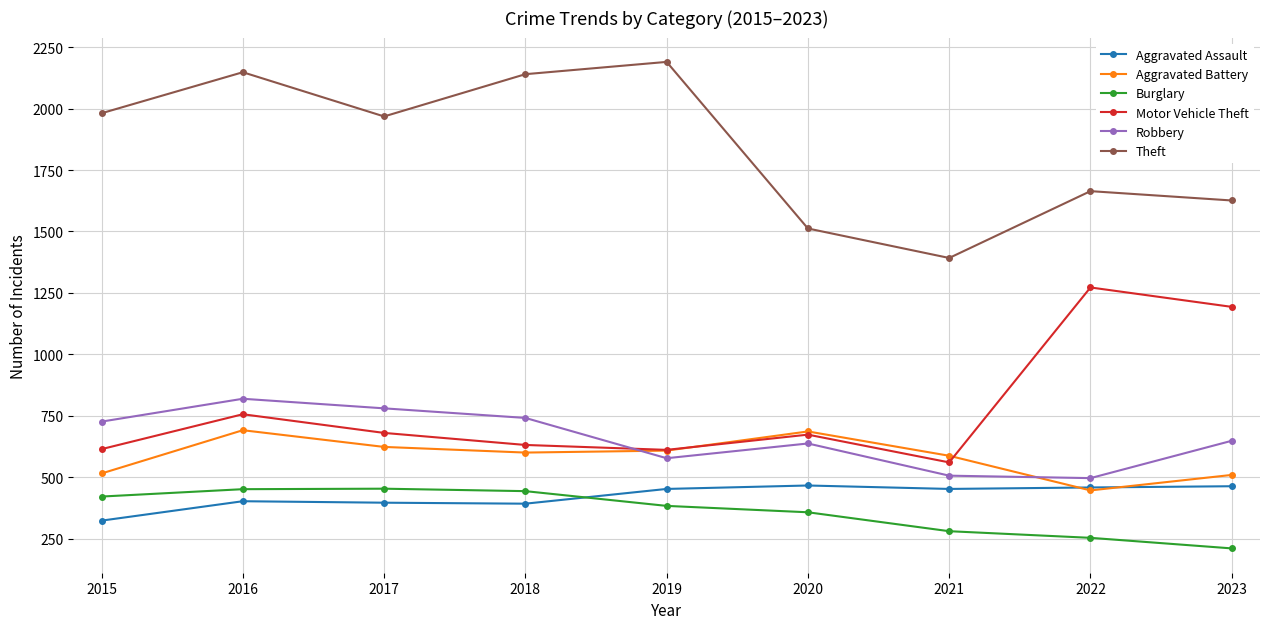

At which label does Theft first exceed 1968?

2015